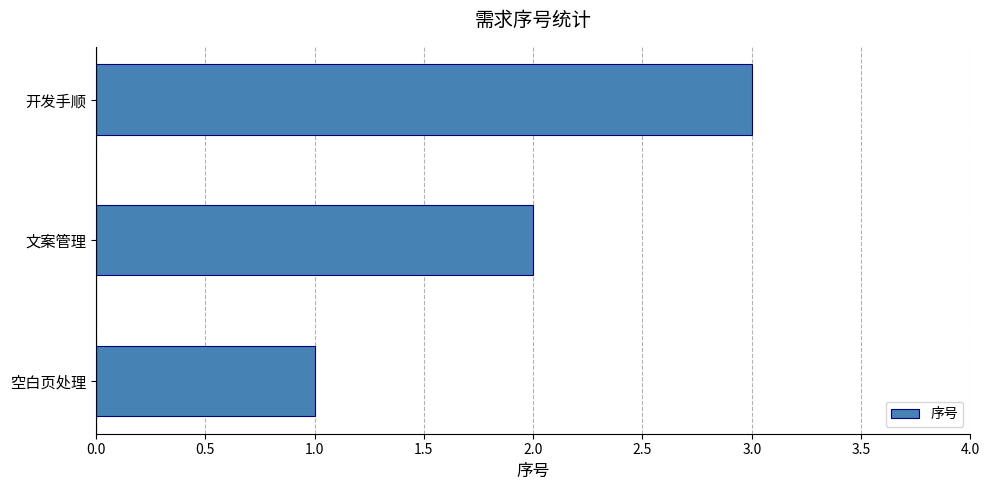

List the labels in order of value, largest first.

开发手顺, 文案管理, 空白页处理